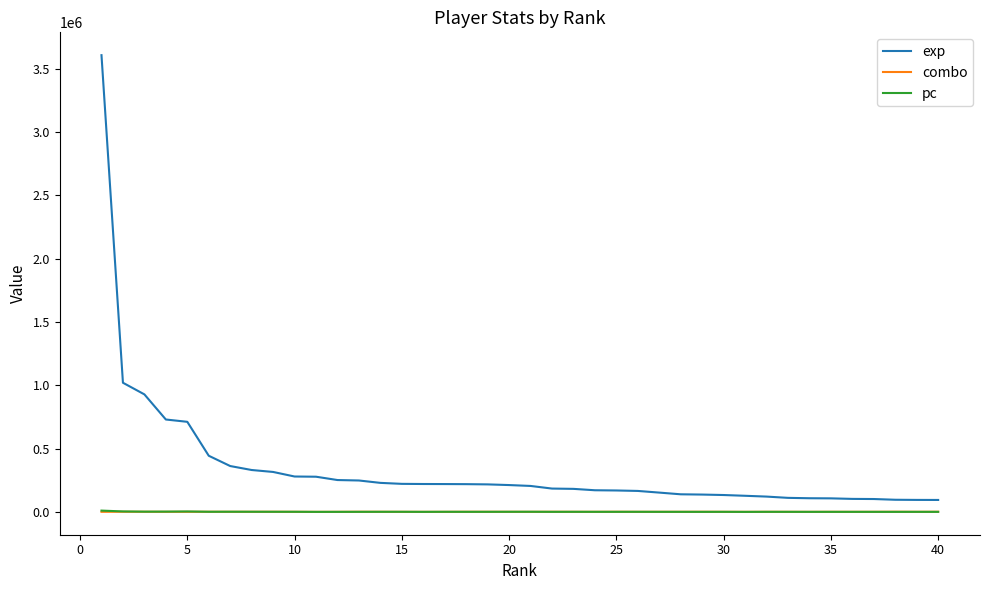

What is the greatest value displayed?

3607088